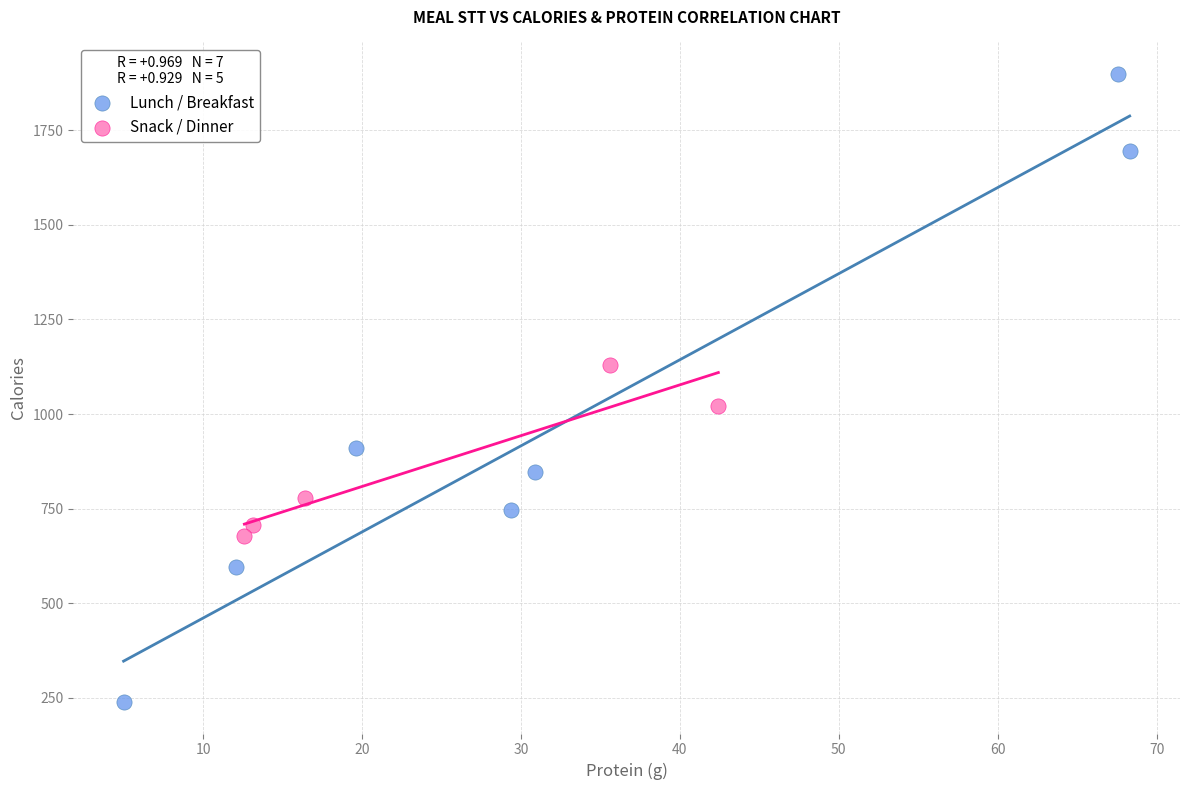

Which series contains the highest Y value?

Lunch / Breakfast